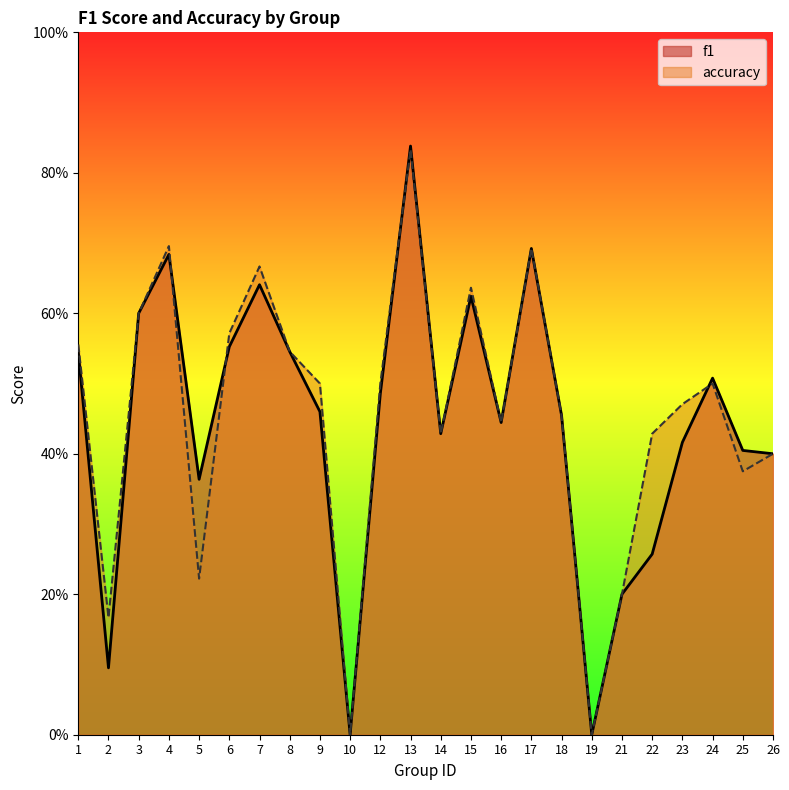

What is the value of the f1 point at the 9th from the left?

0.5